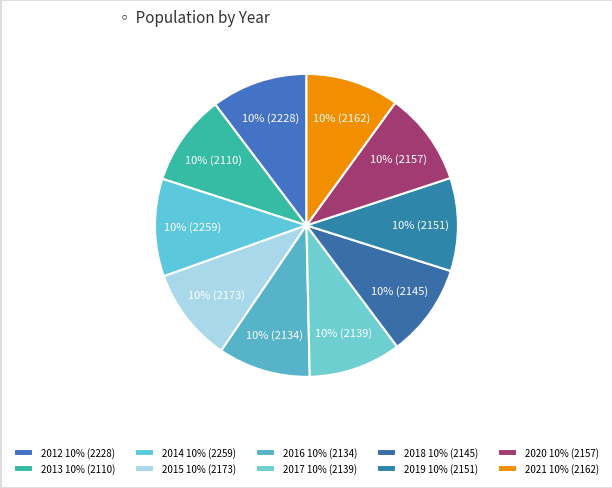

What percentage is the 2017 slice, to the nearest percent?

10%